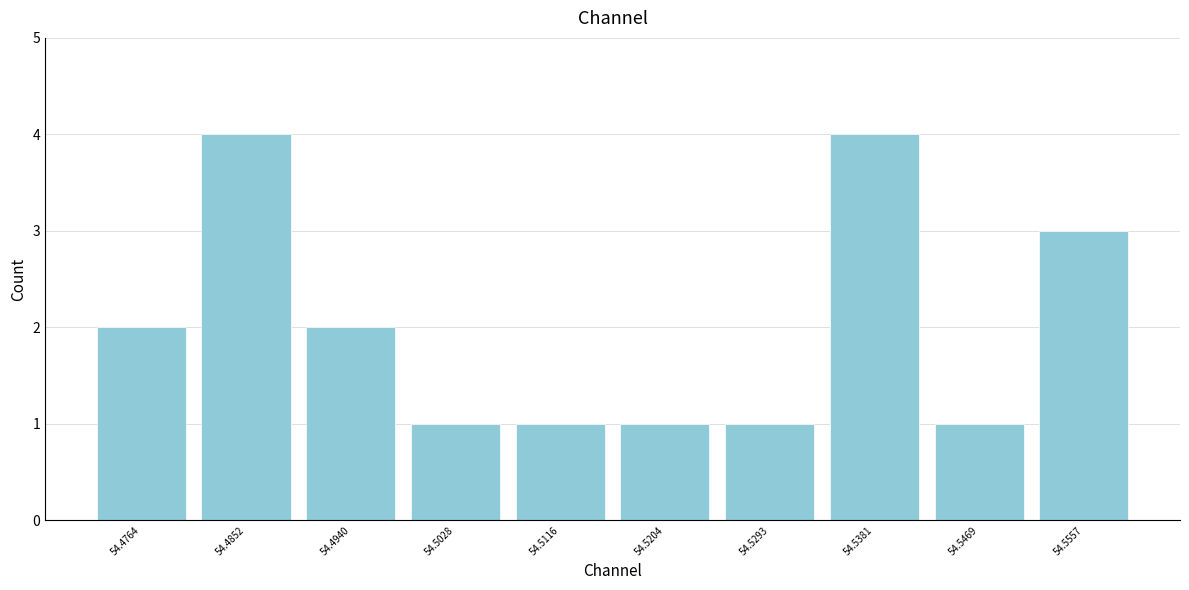

What is the height of the bar covering 54.507 to 54.516 on the x-axis? Neither the bar edges nor the heights are printed on the chart, so give them approximately, as read against the axes.

1